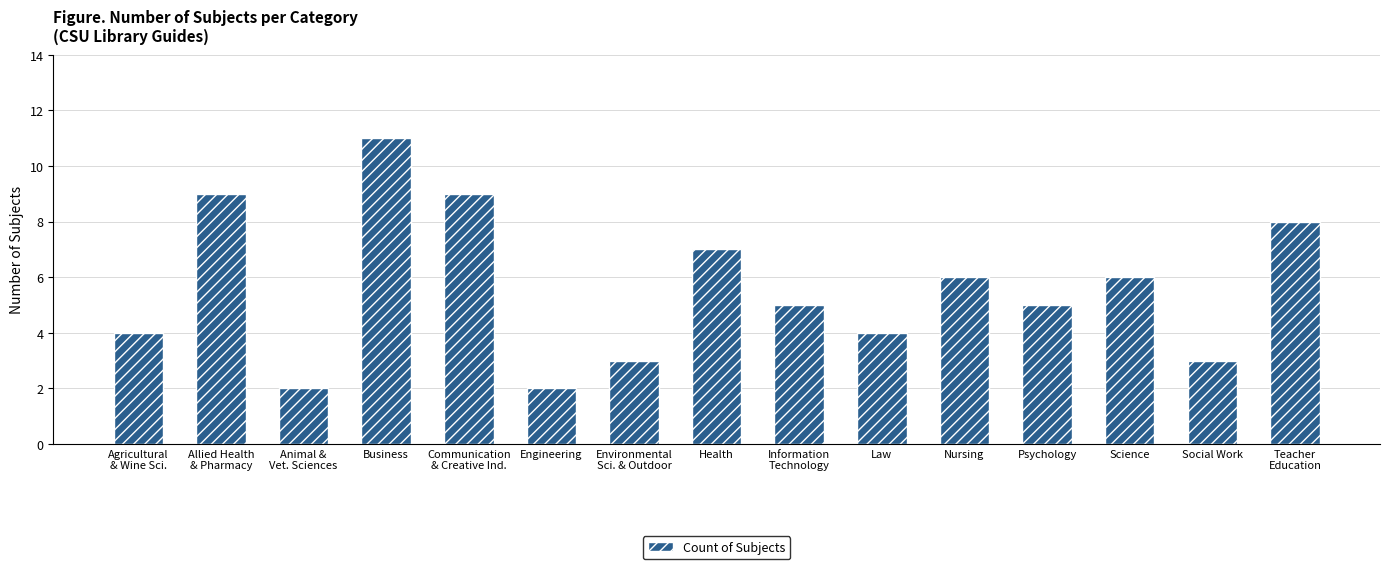

What is the minimum value shown in the chart?

2